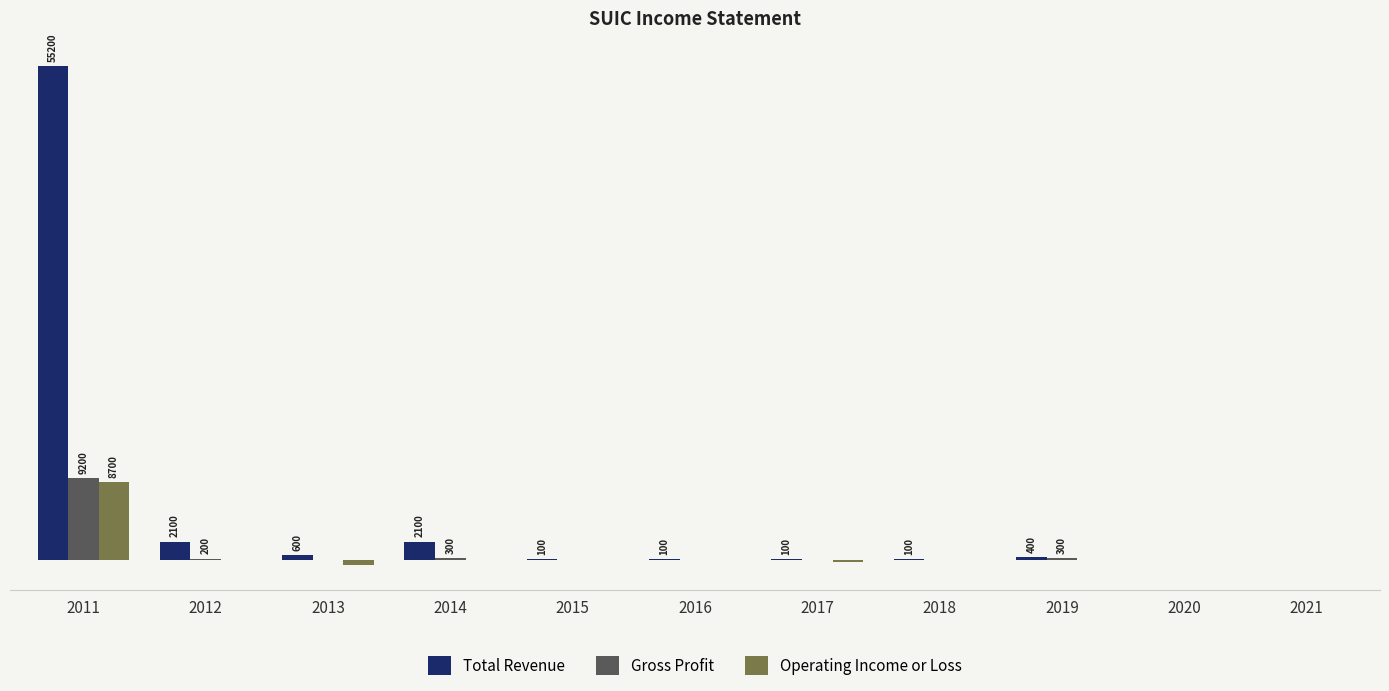

What are all the series names shown in the legend?

Total Revenue, Gross Profit, Operating Income or Loss